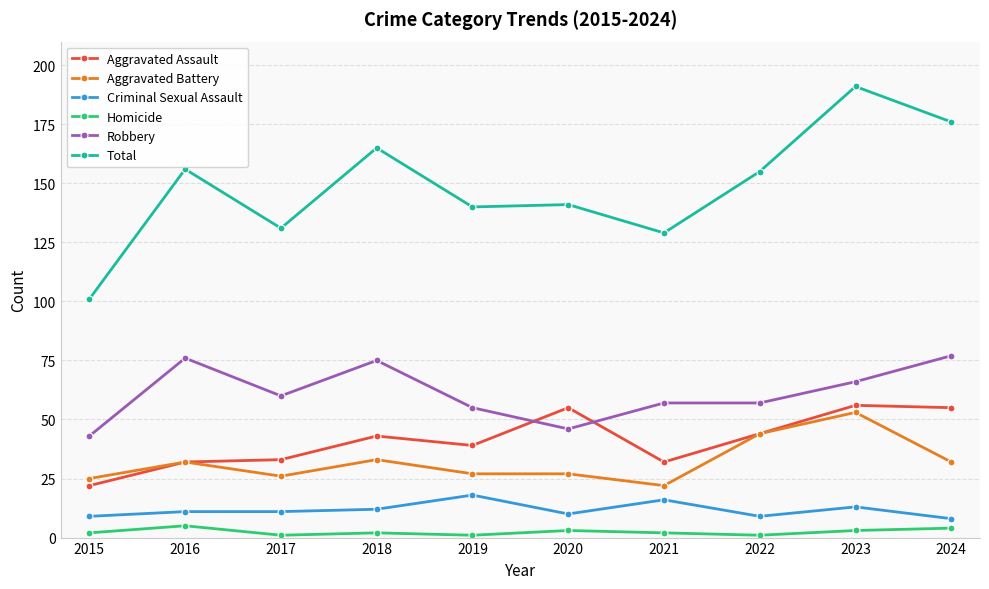

What is the difference between the maximum and second lowest values in the Aggravated Assault series?

24